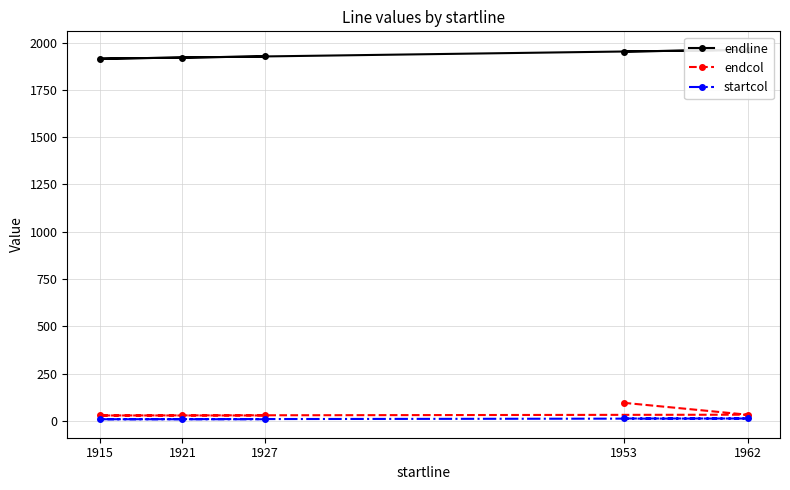

How many values in the endline series exceed 1927?

2